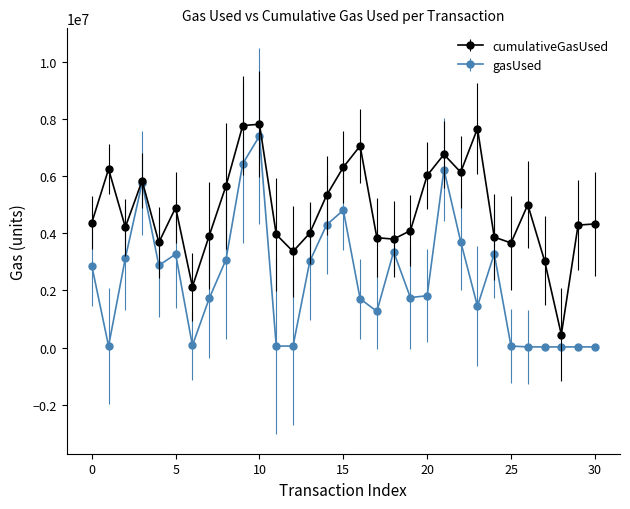

True or false: cumulativeGasUsed has more than 2 interior local peaks.

True